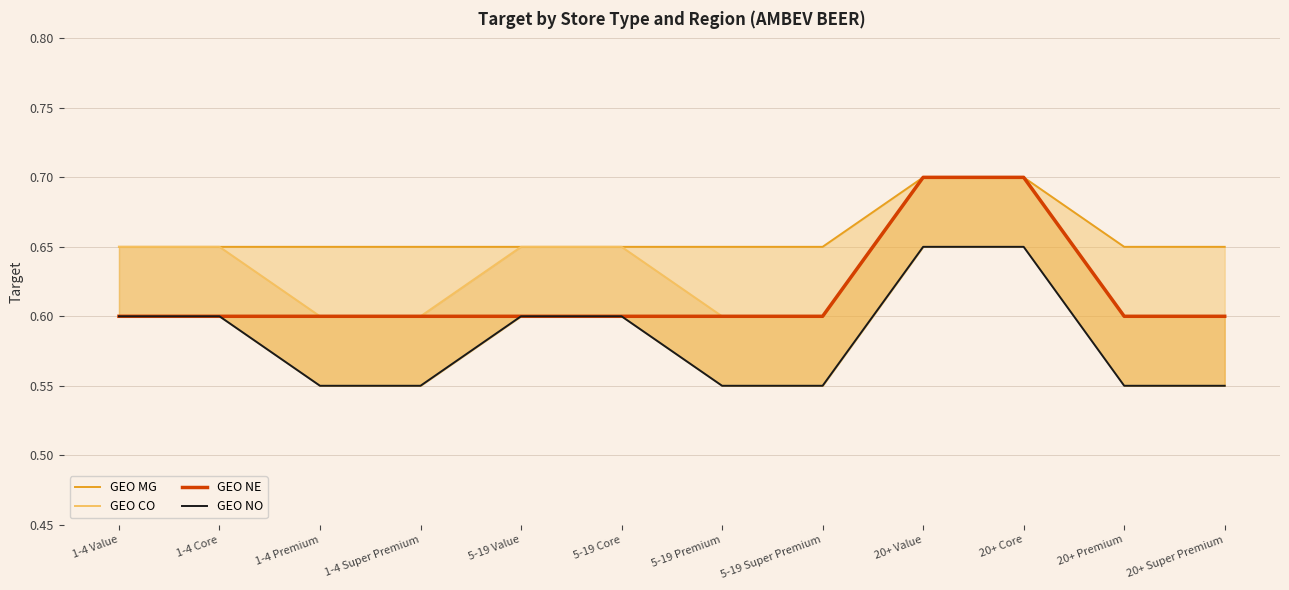

What are all the series names shown in the legend?

GEO MG, GEO CO, GEO NE, GEO NO